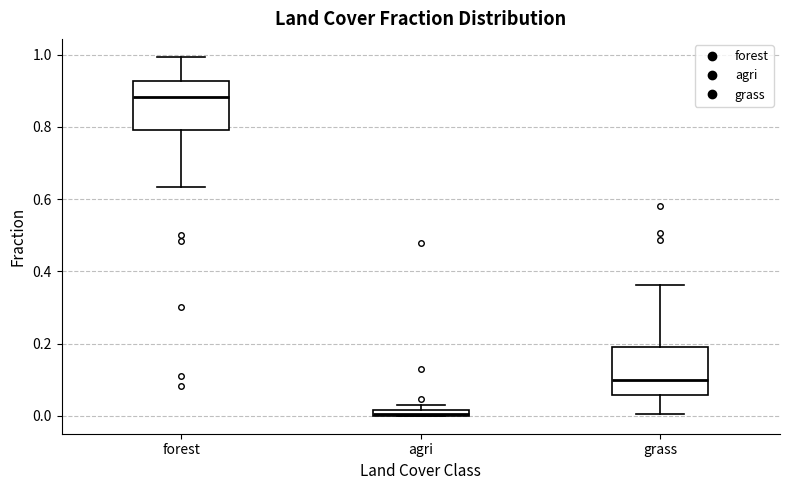

Where does the median line of the box for forest sit on the y-axis? The values are not printed on the chart, so give them approximately, as read against the axis.

0.88